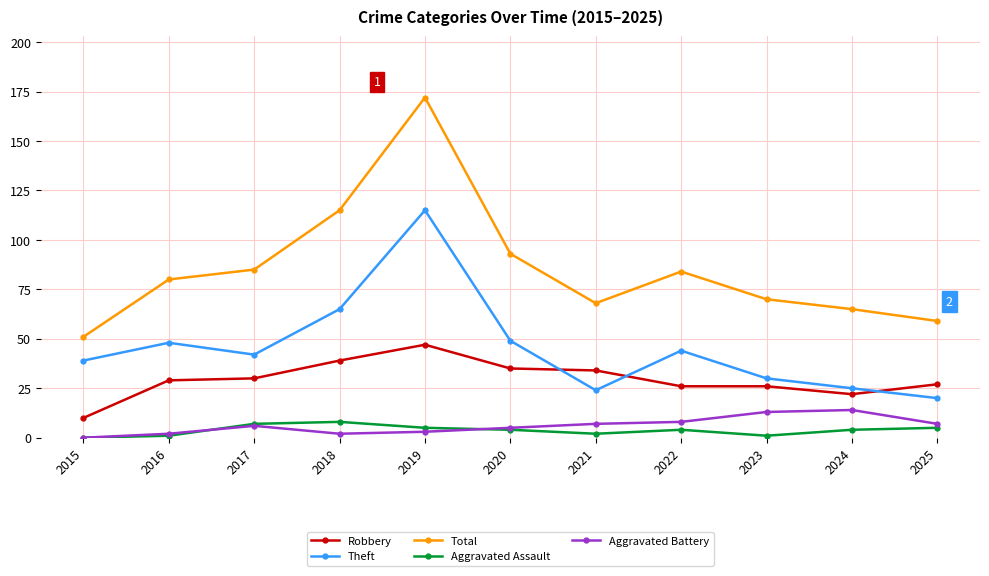

At which label is Total closest to 111?

2018